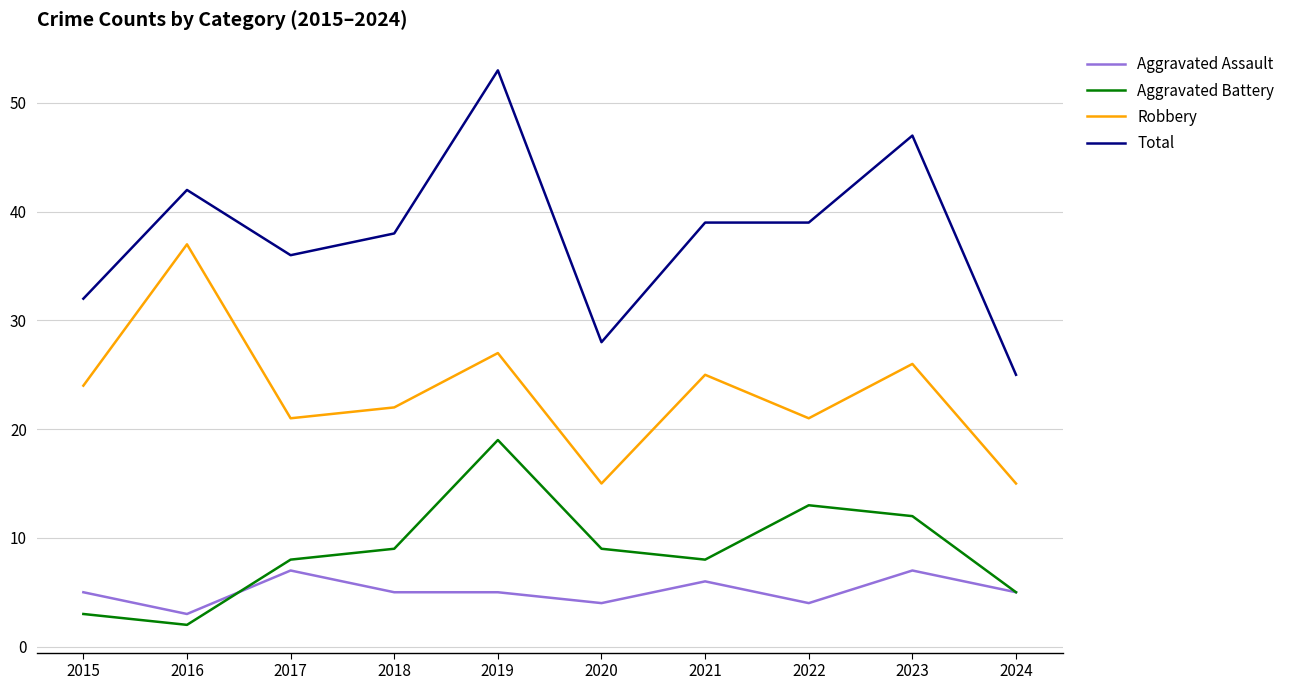

Rank the series by their maximum value, from highest to lowest.

Total, Robbery, Aggravated Battery, Aggravated Assault